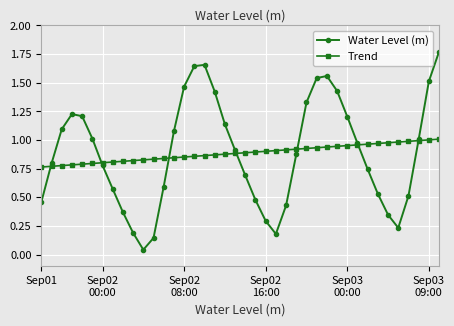

Rank the series by their maximum value, from highest to lowest.

Water Level (m), Trend